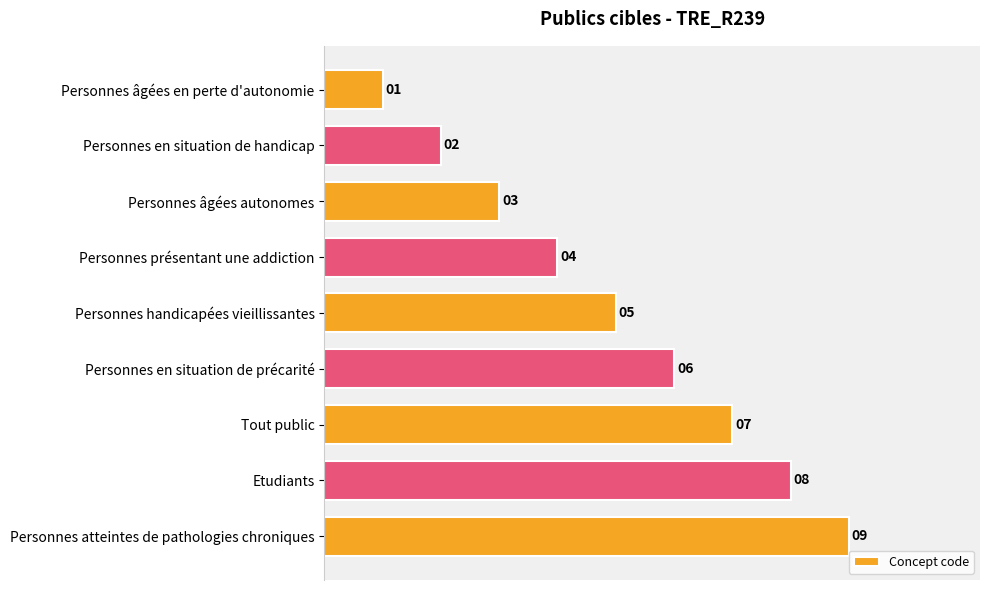

At which label is the value closest to 5?

Personnes handicapées vieillissantes